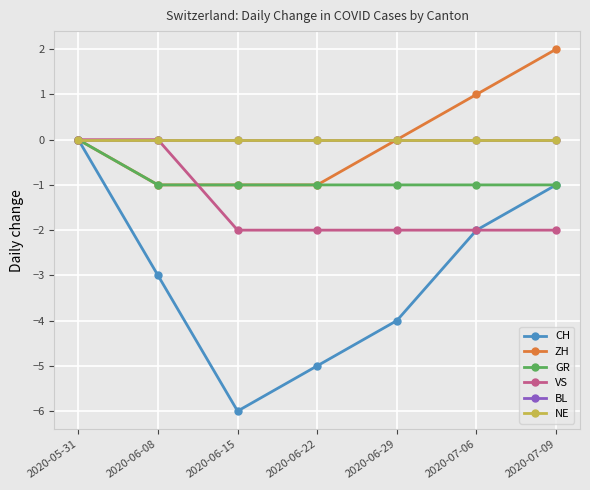

True or false: VS has more than 0 interior local peaks.

False